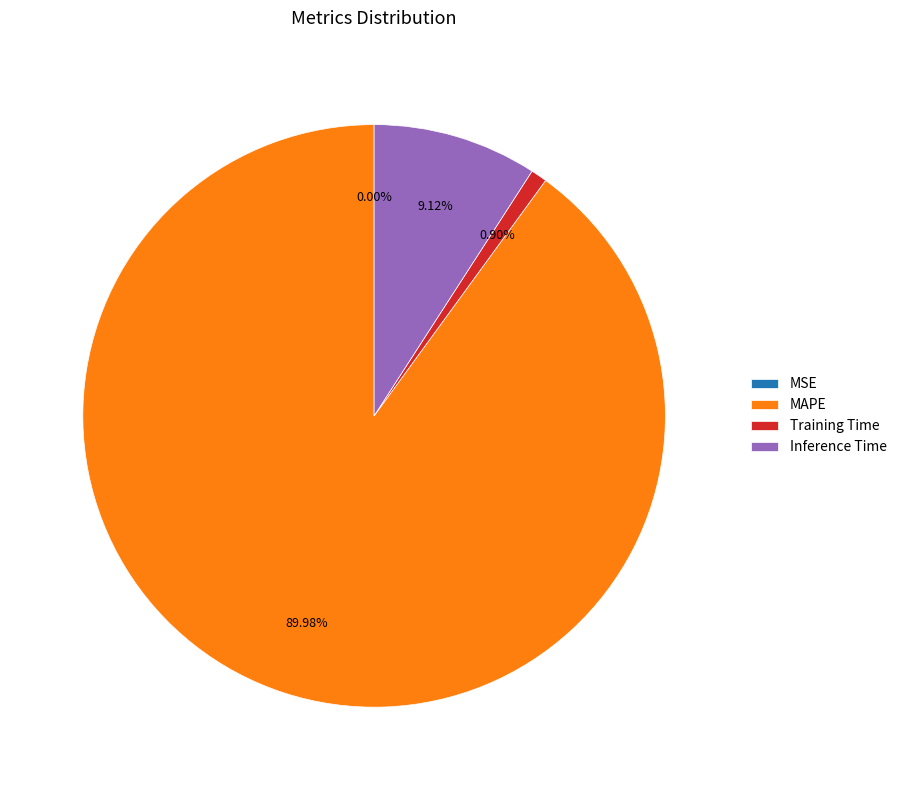

Combined, what portion of the pie is MAPE and Training Time?

90.9%